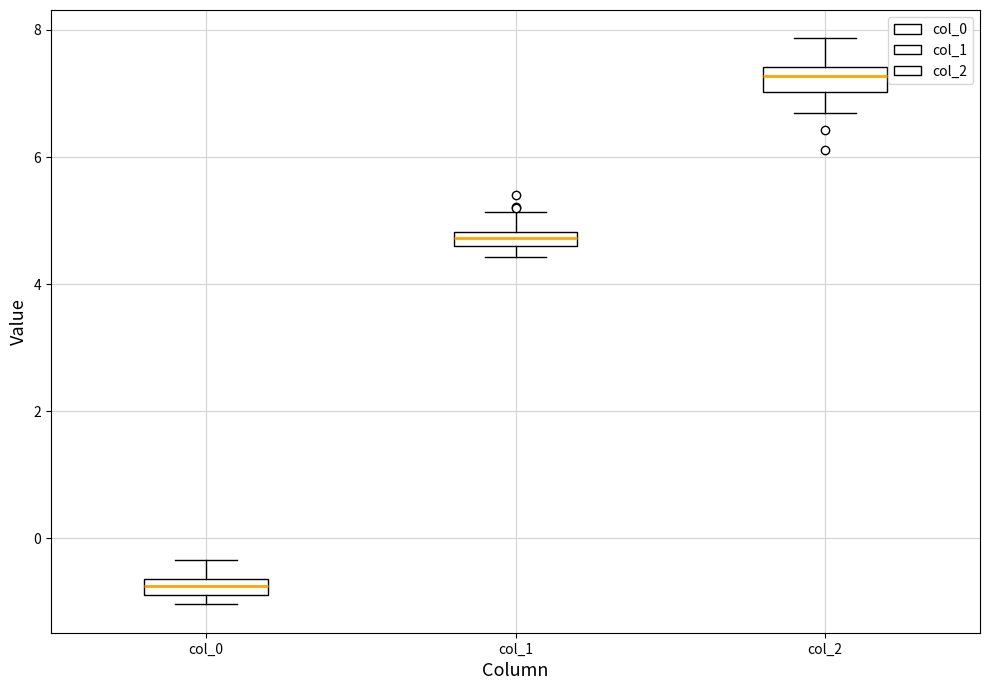

Where is the upper edge of the box for col_2 on the y-axis? The values are not printed on the chart, so give them approximately, as read against the axis.

7.4